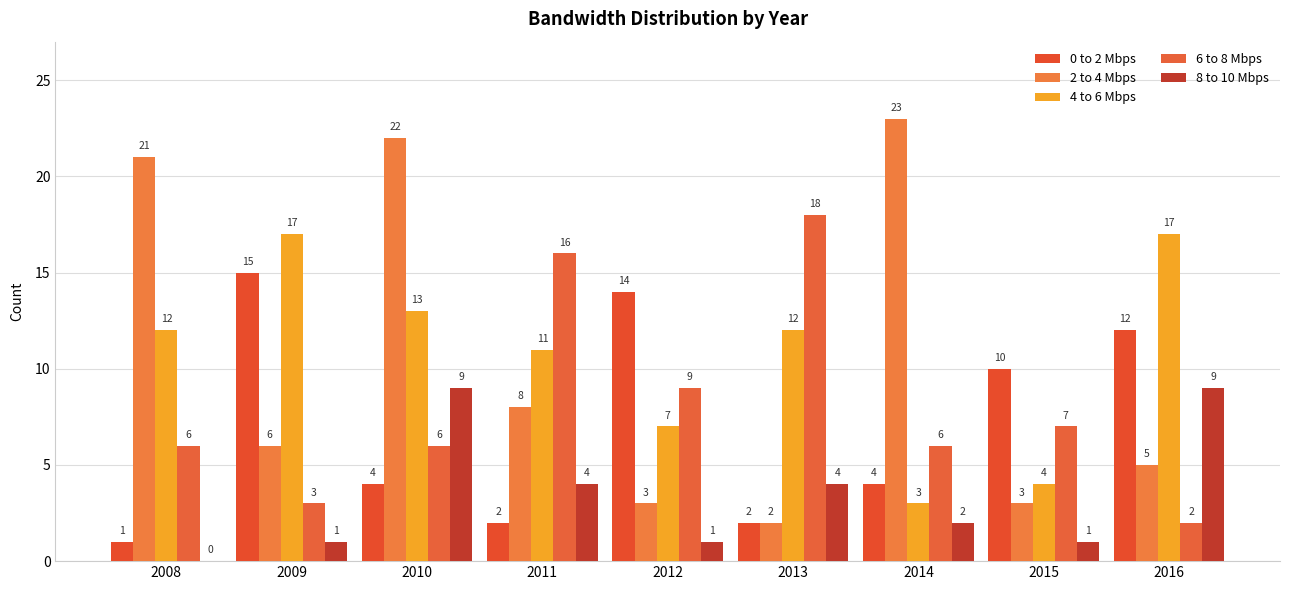

What is the sum of all 6 to 8 Mbps values?

73